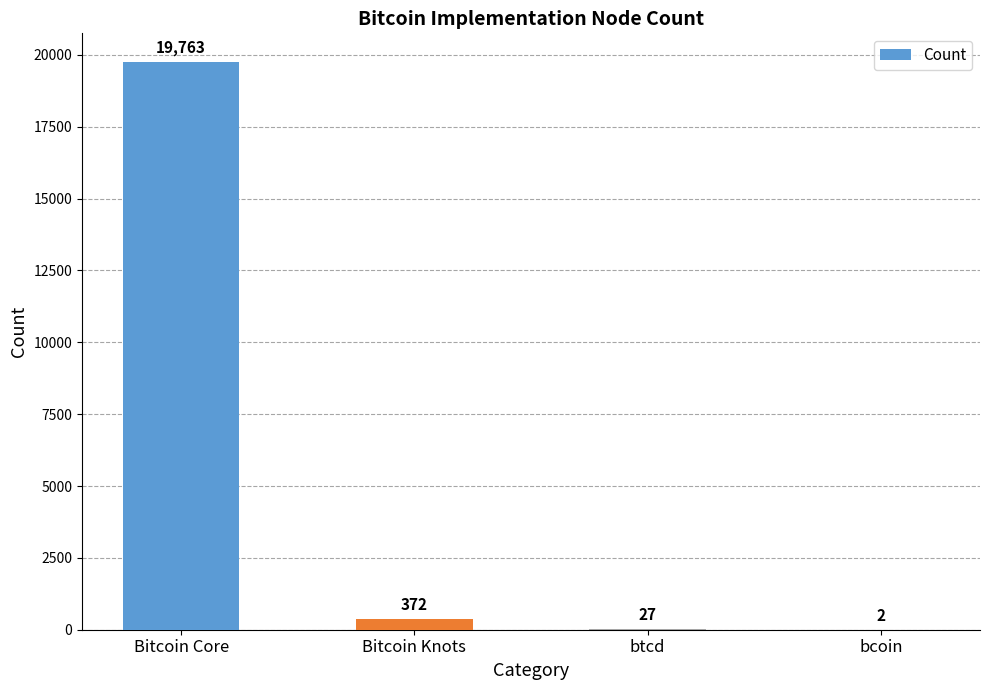

At which category does the chart reach its peak across all series?

Bitcoin Core